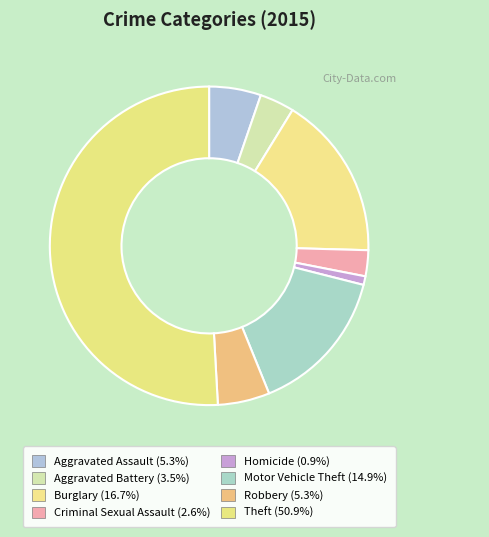

Is there any slice that represents more than half of the pie?

Yes